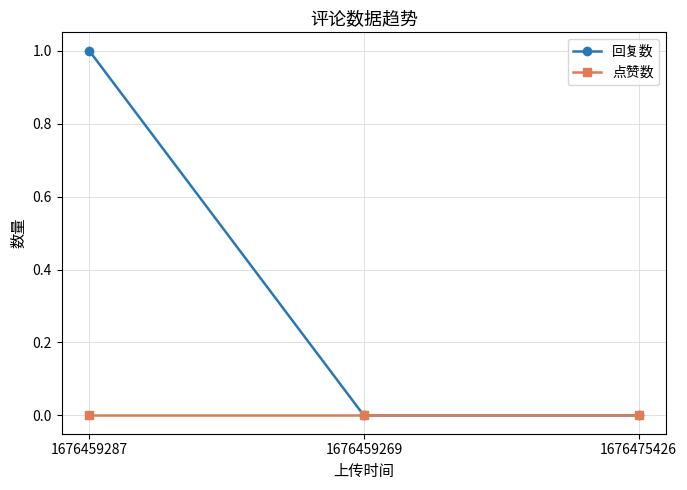

List the series in order of their peak value, highest first.

回复数, 点赞数